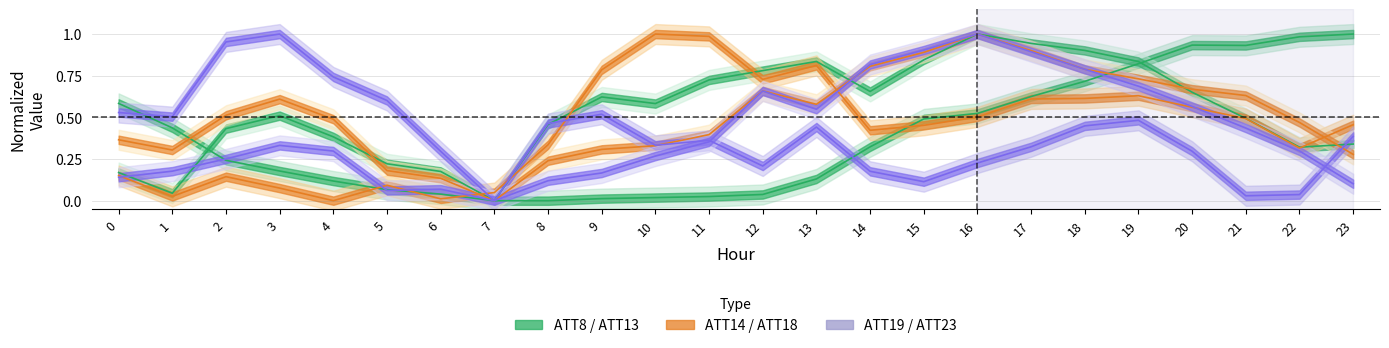

At which category does ATT14 reach its first local valley?

1